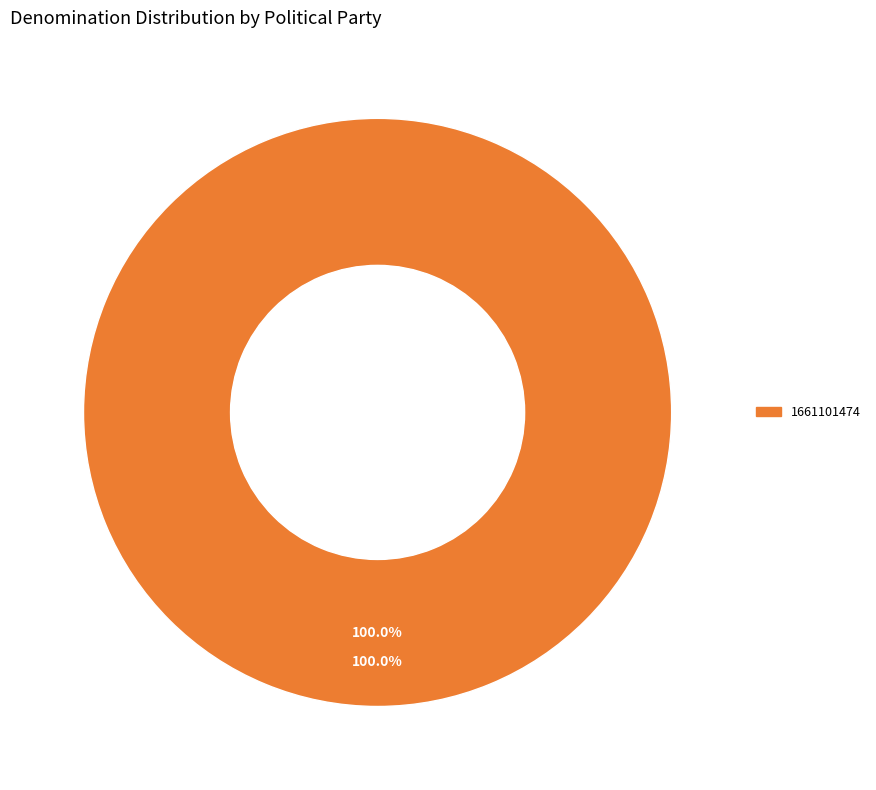

Is there a majority slice in this chart?

Yes